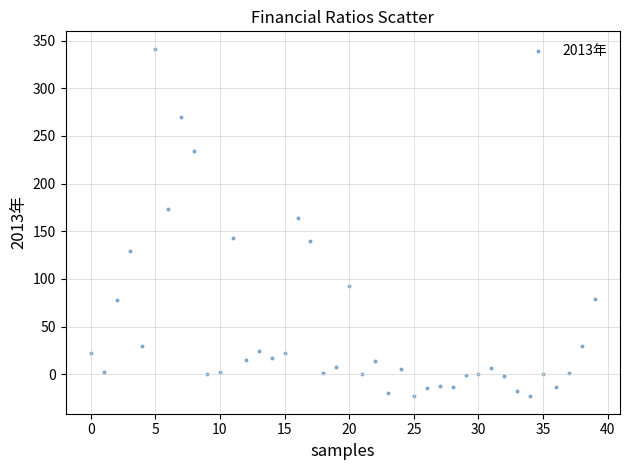

What is the range of Y values (max minus min)?

364.8